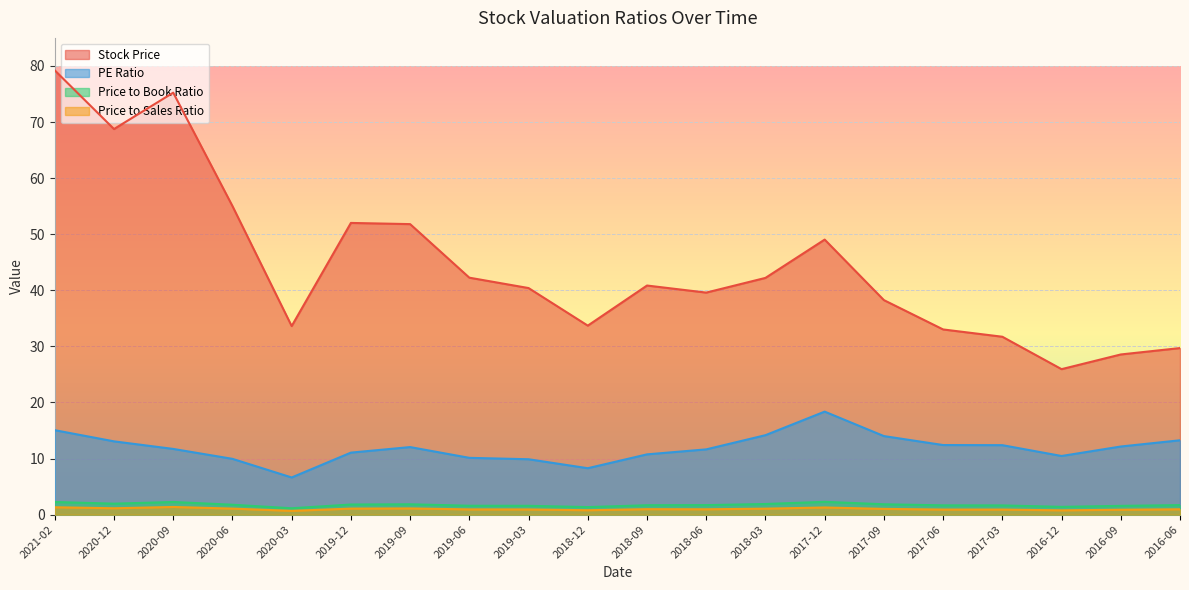

At which category does the chart reach its peak across all series?

2021-02